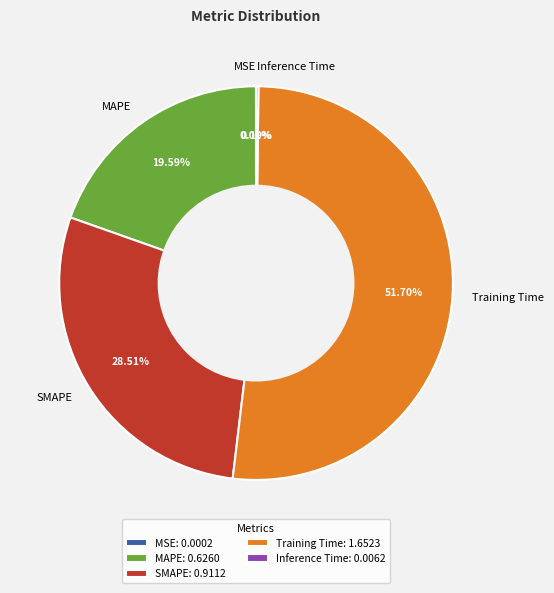

Is the sum of SMAPE and MAPE greater than half?

No